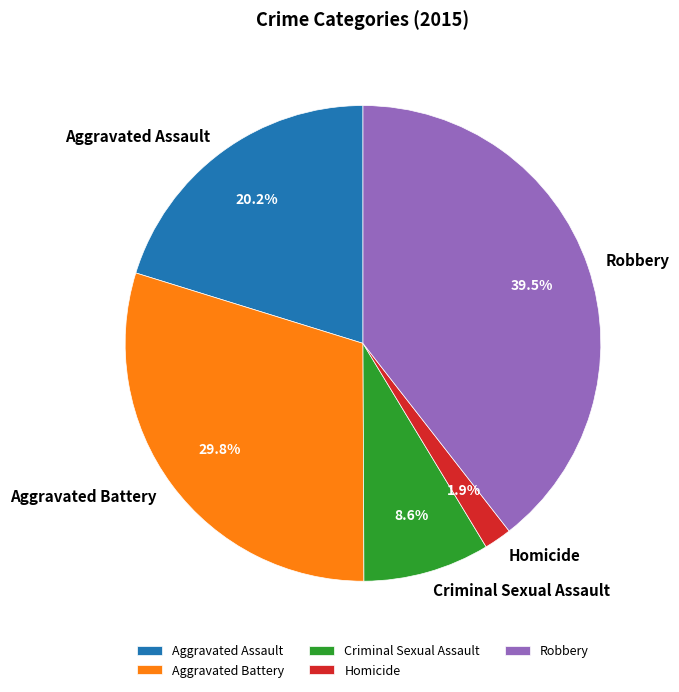

Is there a majority slice in this chart?

No